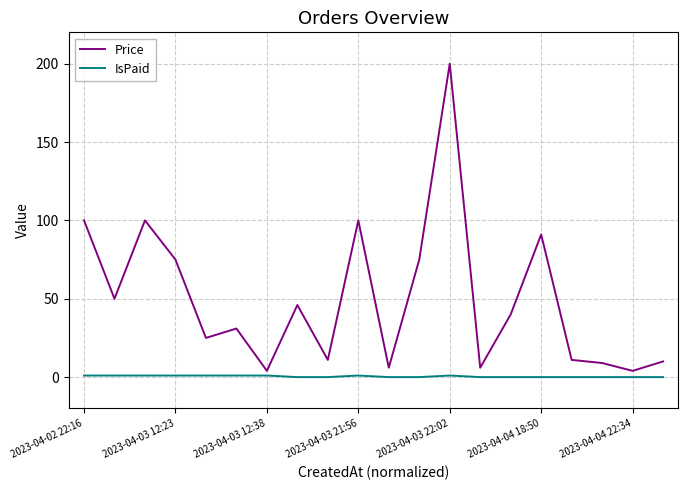

What is the sum of all Price values?

993.9